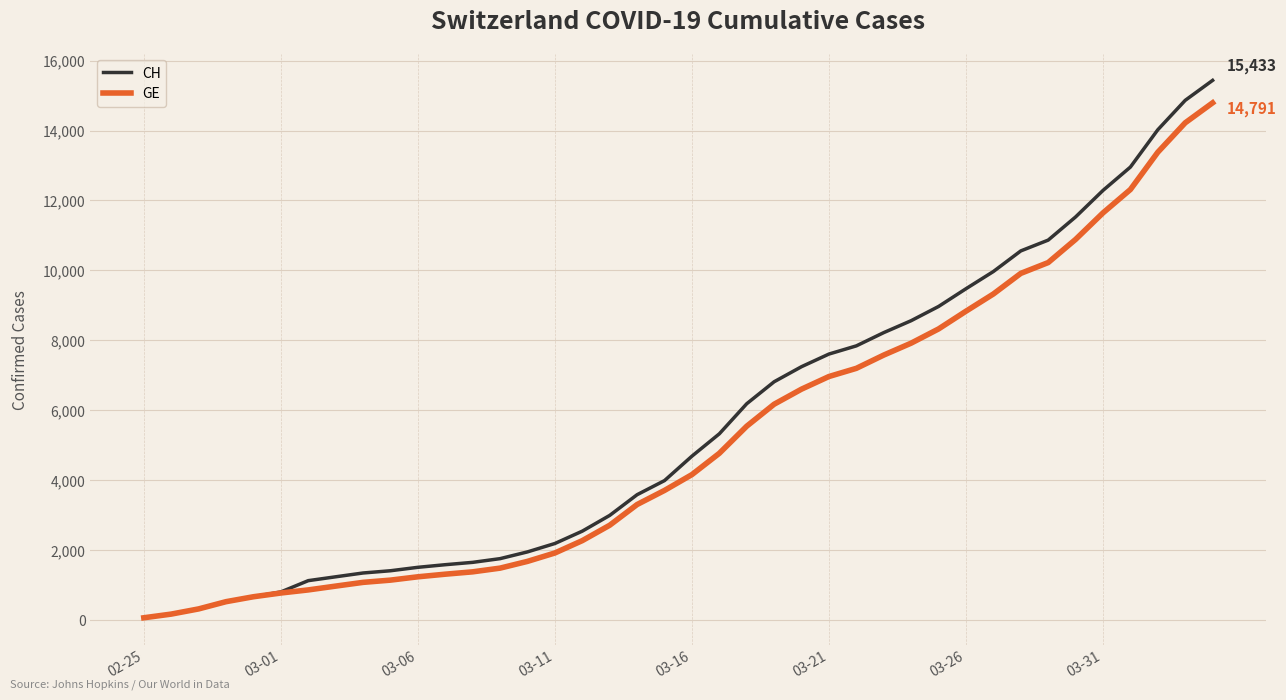

What is the maximum value for CH?

15433